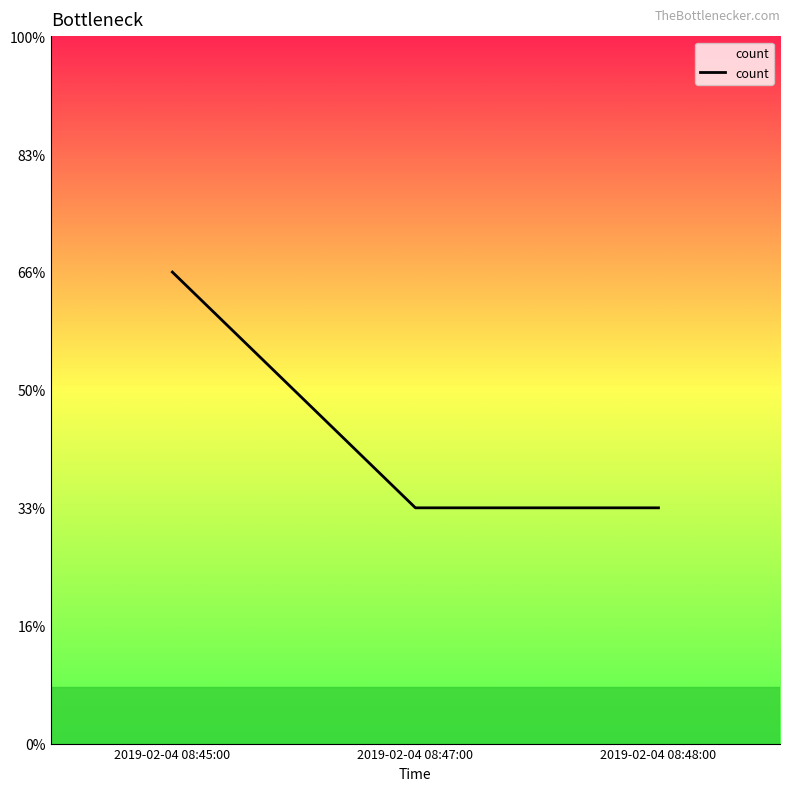

The chart shows a value of 0 at 2019-02-04 08:48:00. True or false?

False